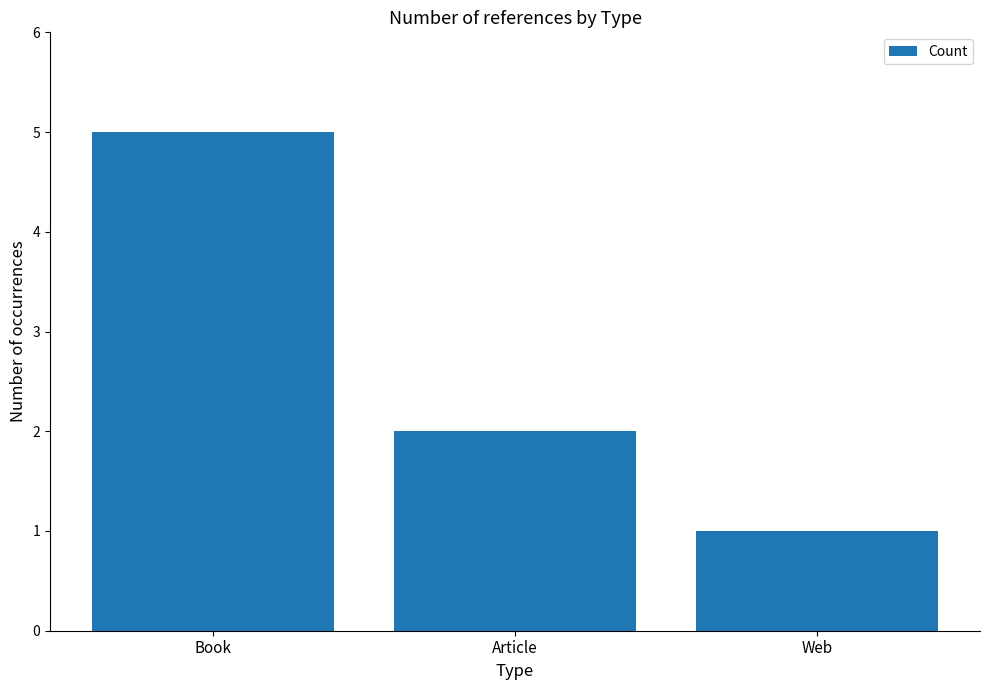

How many values are below 2?

1